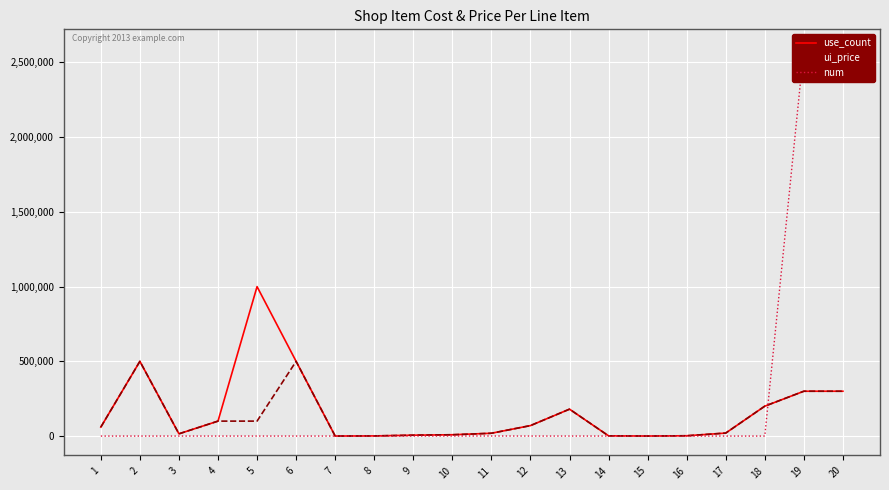

What is the spread (max minus min) of values at 14?

1450